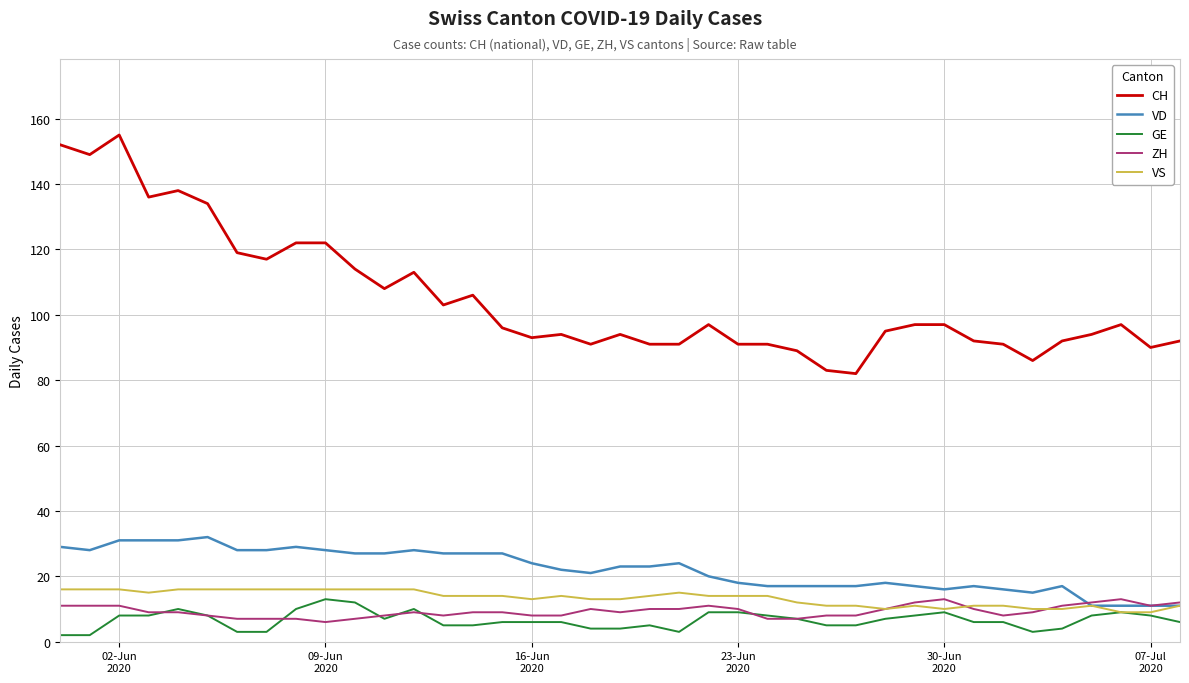

Reading left to right, extract all data points from this chart.

CH: 152	149	155	136	138	134	119	117	122	122	114	108	113	103	106	96	93	94	91	94	91	91	97	91	91	89	83	82	95	97	97	92	91	86	92	94	97	90	92
VD: 29	28	31	31	31	32	28	28	29	28	27	27	28	27	27	27	24	22	21	23	23	24	20	18	17	17	17	17	18	17	16	17	16	15	17	11	11	11	11
GE: 2	2	8	8	10	8	3	3	10	13	12	7	10	5	5	6	6	6	4	4	5	3	9	9	8	7	5	5	7	8	9	6	6	3	4	8	9	8	6
ZH: 11	11	11	9	9	8	7	7	7	6	7	8	9	8	9	9	8	8	10	9	10	10	11	10	7	7	8	8	10	12	13	10	8	9	11	12	13	11	12
VS: 16	16	16	15	16	16	16	16	16	16	16	16	16	14	14	14	13	14	13	13	14	15	14	14	14	12	11	11	10	11	10	11	11	10	10	11	9	9	11